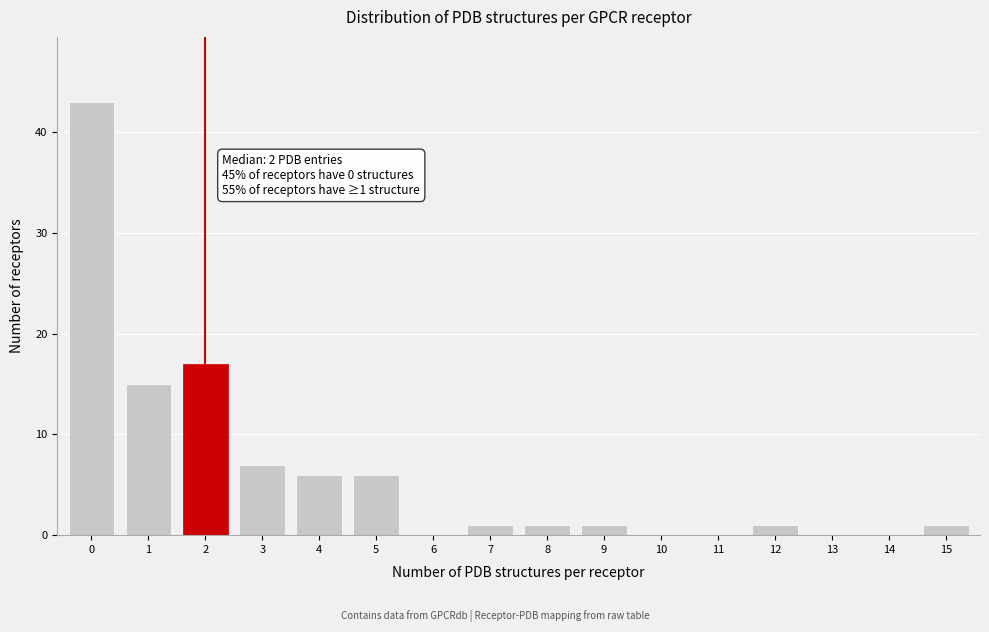

Reading right to left, extract all data points from this chart.

15=1	14=0	13=0	12=1	11=0	10=0	9=1	8=1	7=1	6=0	5=6	4=6	3=7	2=17	1=15	0=43